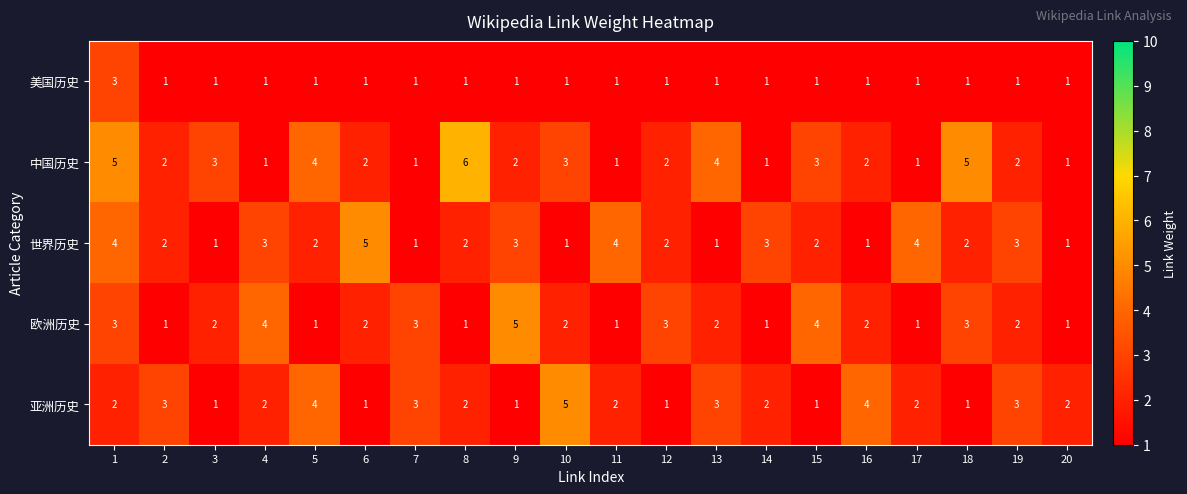

At how many categories does at least one series exceed 1?

20